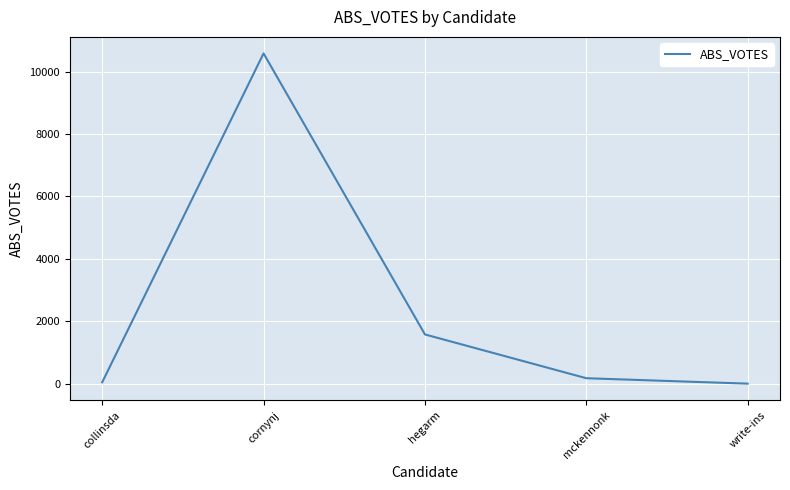

At which label is the value closest to 5291?

hegarm